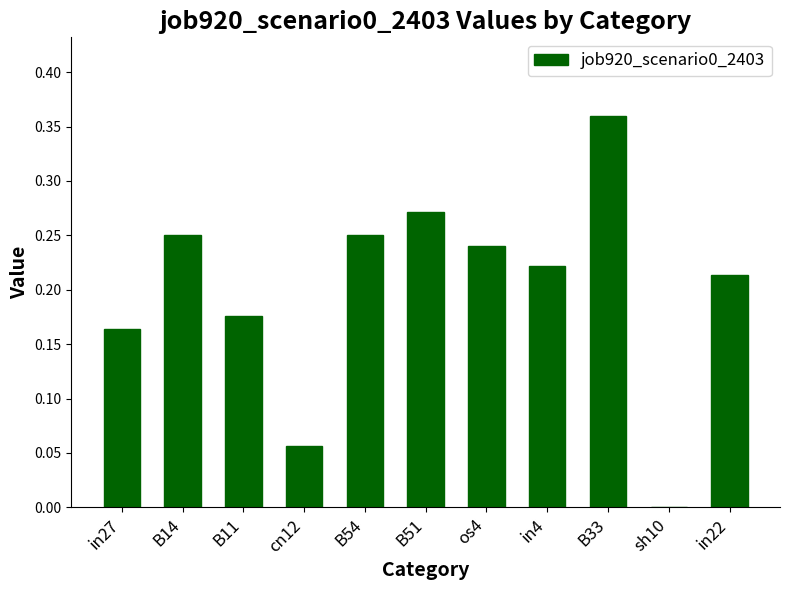

The chart shows a value of 0.0 at sh10. True or false?

True